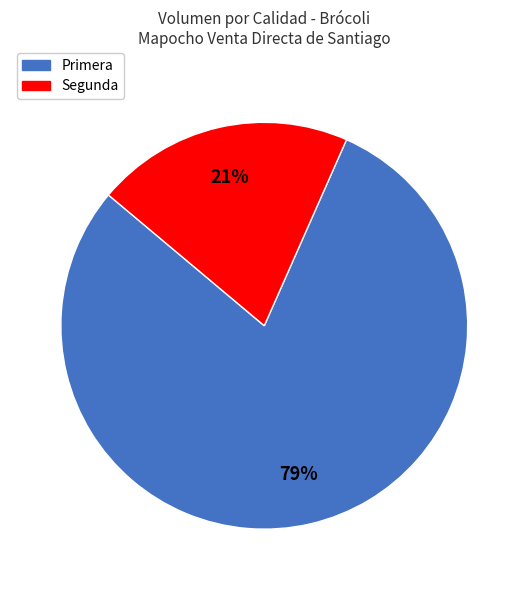

Rank the categories by value from highest to lowest.

Primera, Segunda